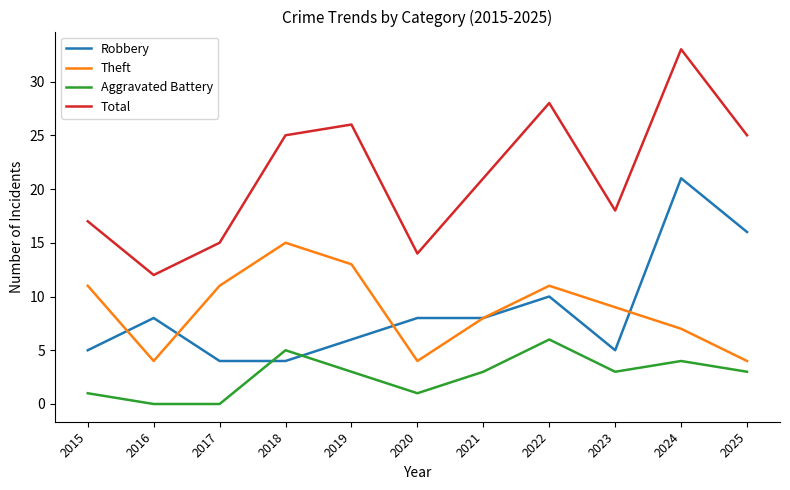

Reading left to right, transcribe all the data shown in this chart.

Robbery: 2015=5	2016=8	2017=4	2018=4	2019=6	2020=8	2021=8	2022=10	2023=5	2024=21	2025=16
Theft: 2015=11	2016=4	2017=11	2018=15	2019=13	2020=4	2021=8	2022=11	2023=9	2024=7	2025=4
Aggravated Battery: 2015=1	2016=0	2017=0	2018=5	2019=3	2020=1	2021=3	2022=6	2023=3	2024=4	2025=3
Total: 2015=17	2016=12	2017=15	2018=25	2019=26	2020=14	2021=21	2022=28	2023=18	2024=33	2025=25